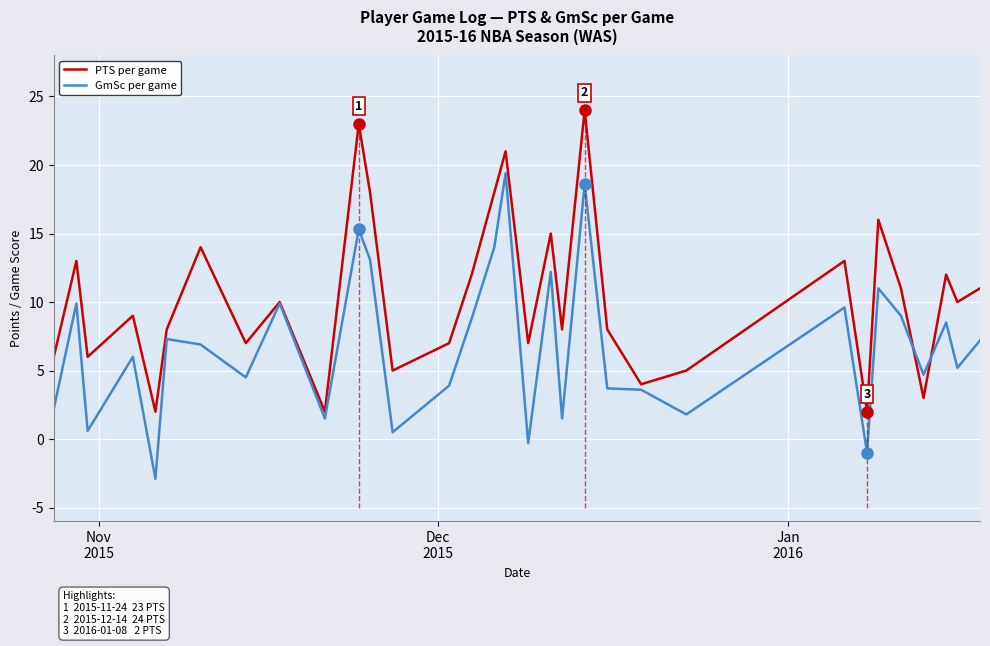

Which series has the widest spread of values?

GmSc per game